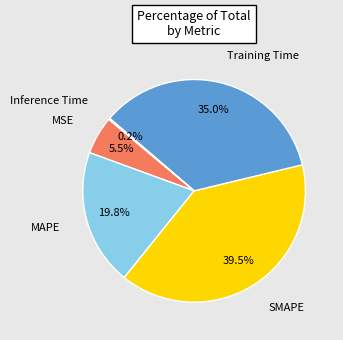

Is there a majority slice in this chart?

No